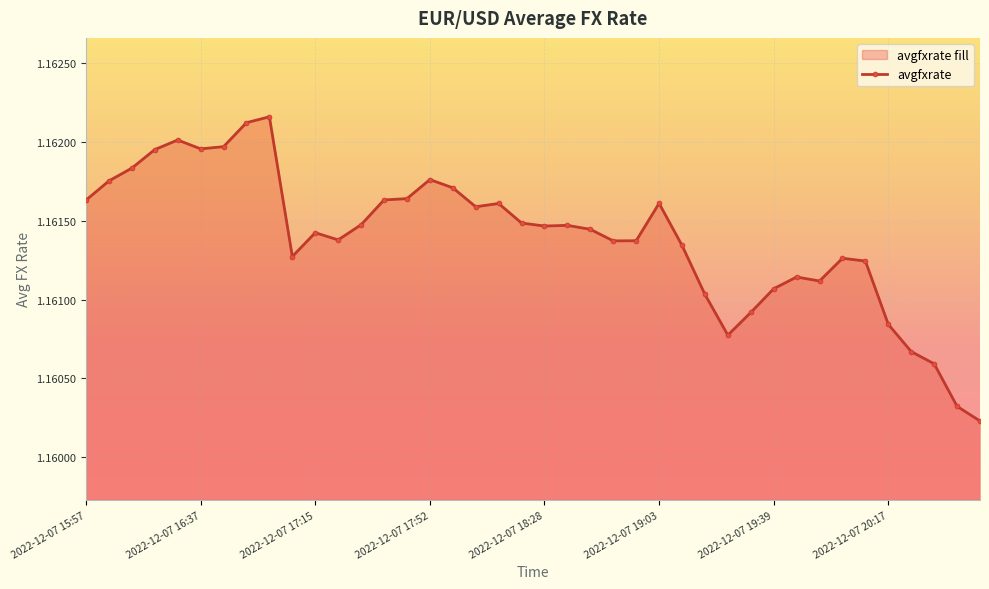

True or false: the data has more than 1 interior local peaks.

True